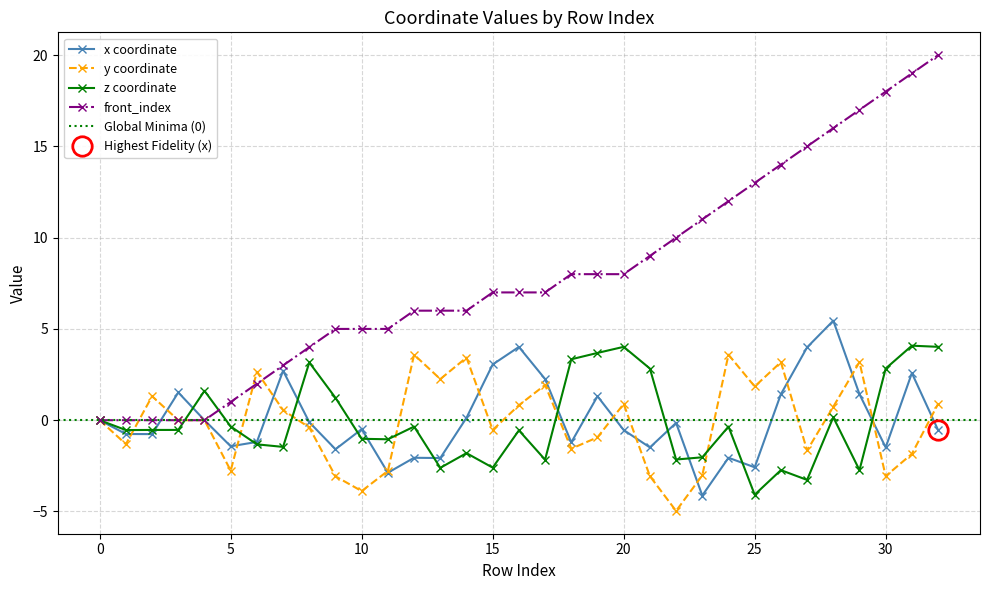

What is the smallest value displayed?

-5.0